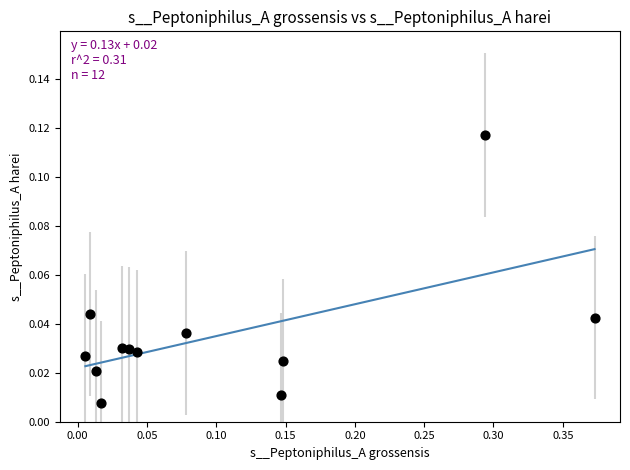

How many data points are displayed?

12